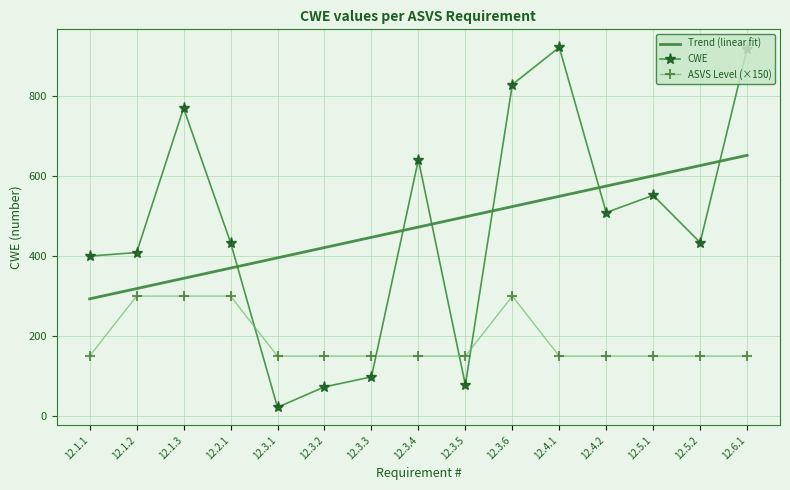

The value at 12.1.1 is 257. True or false?

False